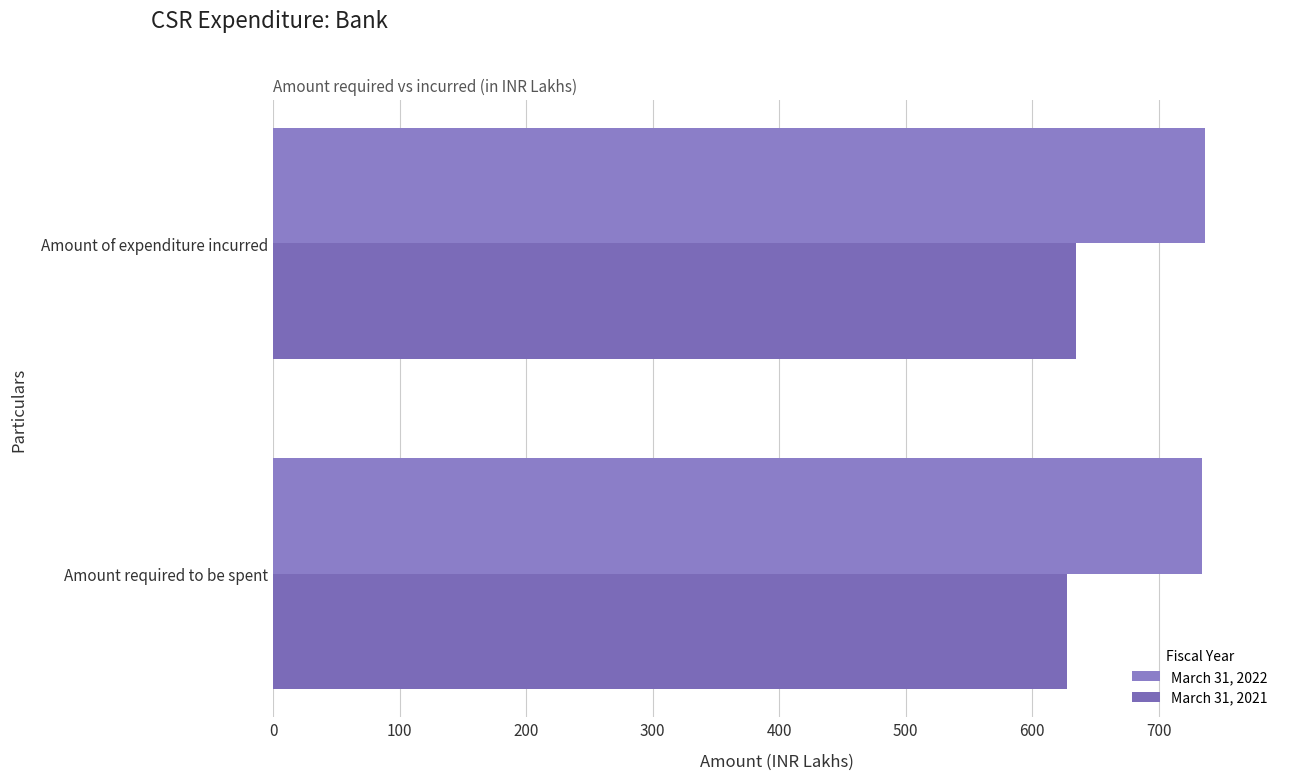

How many categories are shown in the chart?

2